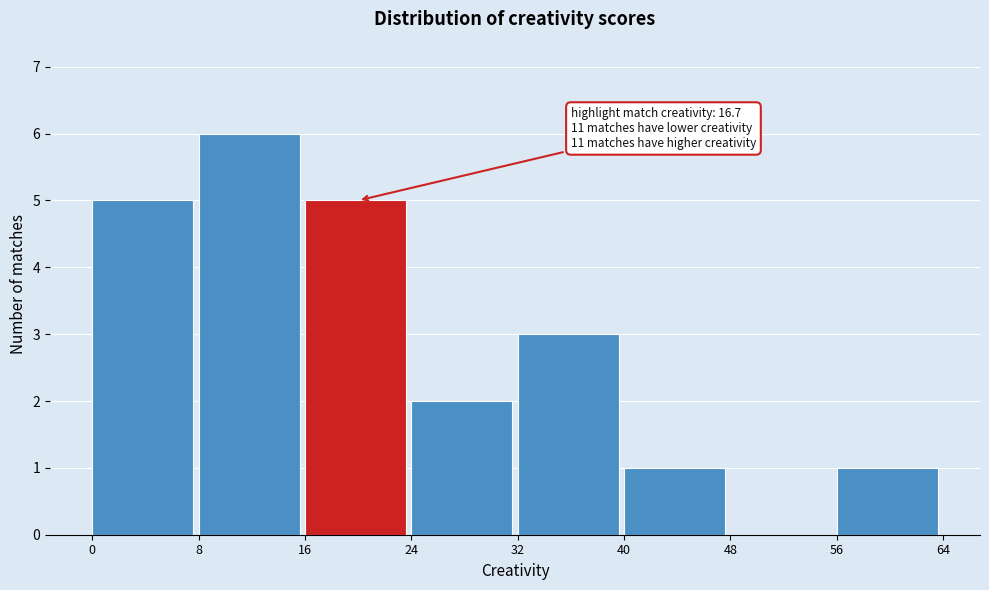

Over which range of the x-axis is the bar tallest?

8 to 16